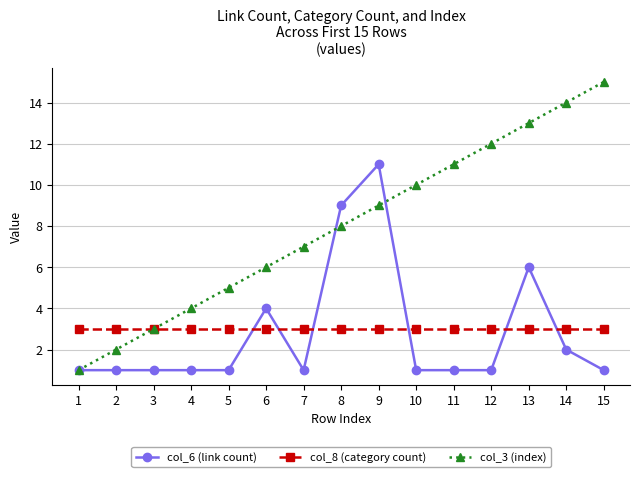

Reading left to right, extract all data points from this chart.

col_6 (link count): 1	1	1	1	1	4	1	9	11	1	1	1	6	2	1
col_8 (category count): 3	3	3	3	3	3	3	3	3	3	3	3	3	3	3
col_3 (index): 1	2	3	4	5	6	7	8	9	10	11	12	13	14	15